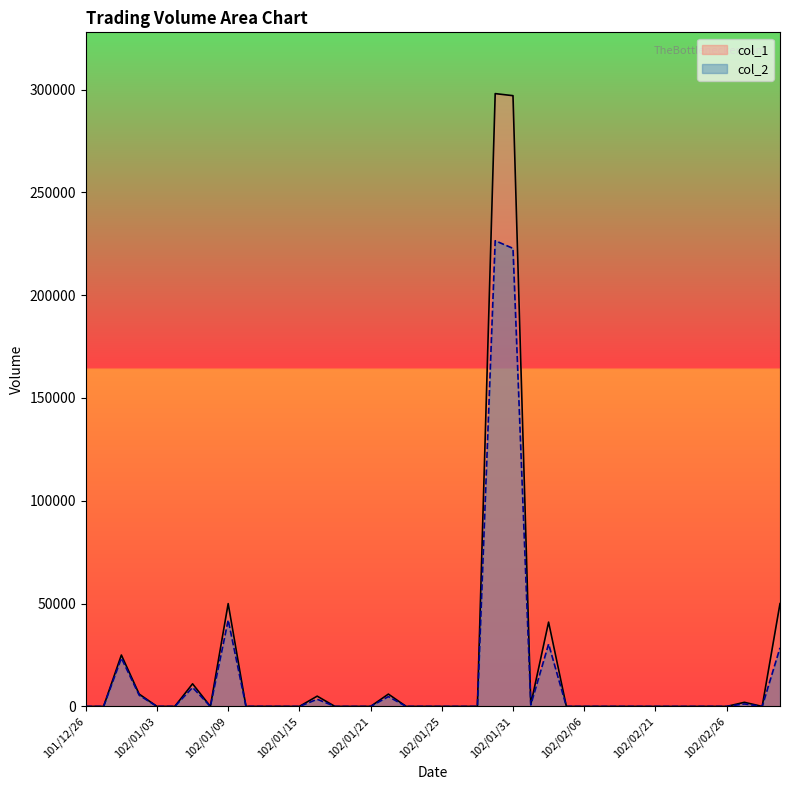

Is it true that col_1 equals 123602 at 102/01/28?

False